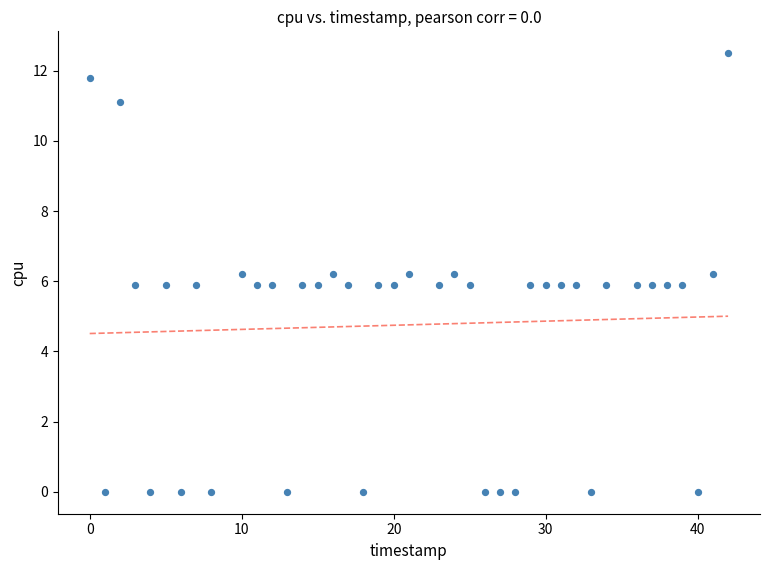

What is the range of Y values (max minus min)?

12.5